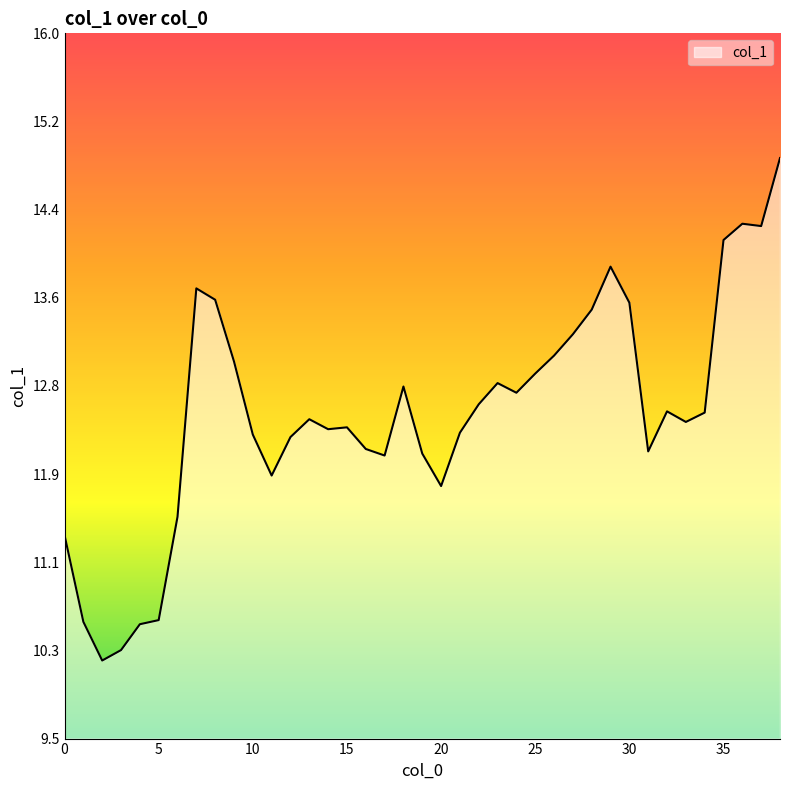

What is the maximum value shown in the chart?

14.9